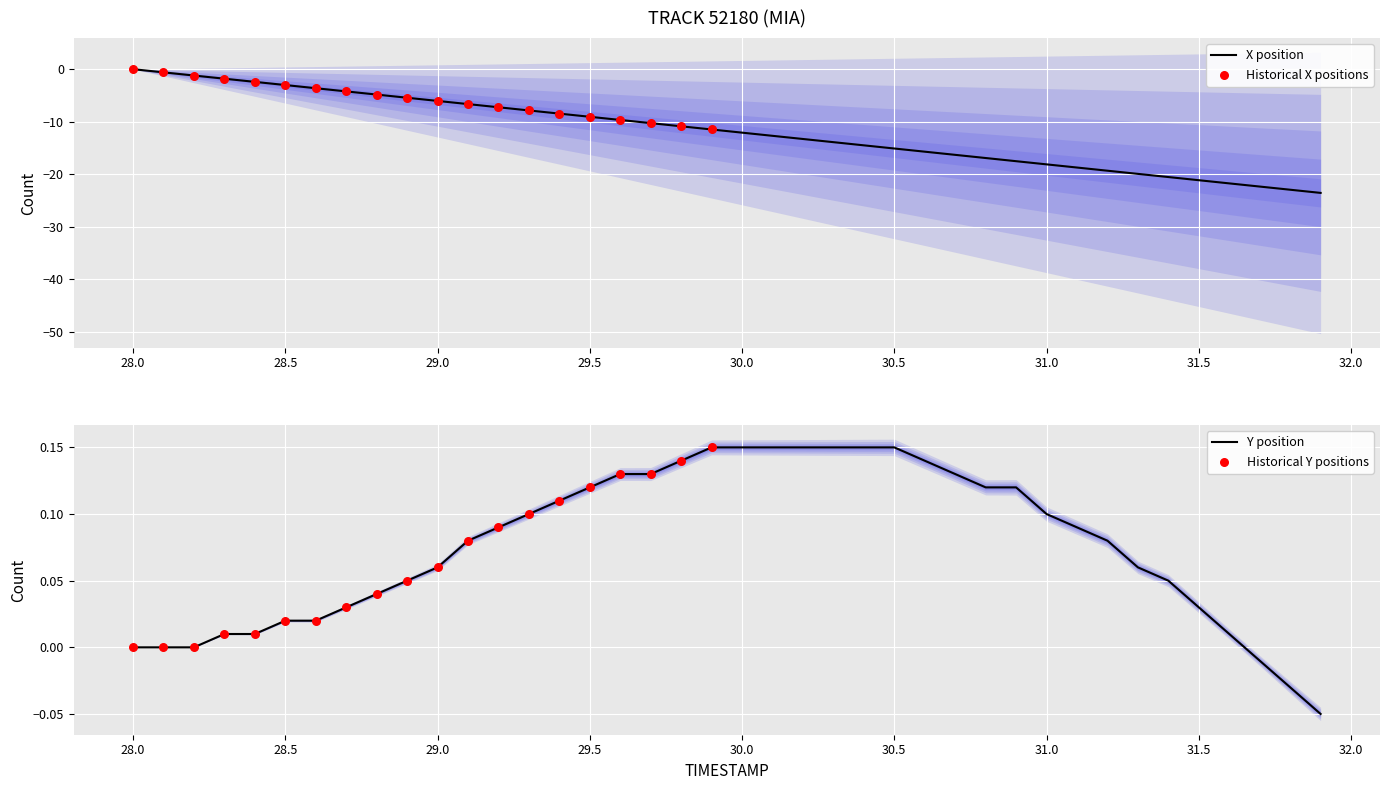

Which series reaches the minimum Y coordinate?

X